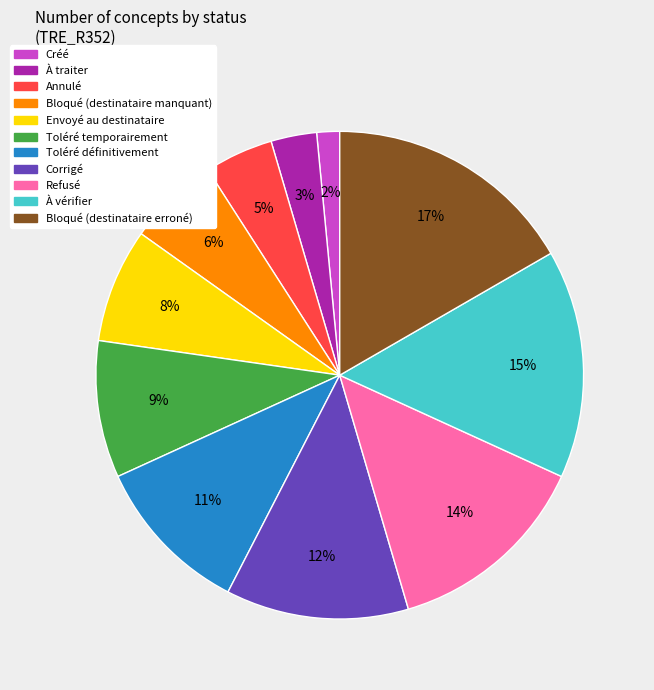

Rank the categories by value from highest to lowest.

Bloqué (destinataire erroné), À vérifier, Refusé, Corrigé, Toléré définitivement, Toléré temporairement, Envoyé au destinataire, Bloqué (destinataire manquant), Annulé, À traiter, Créé